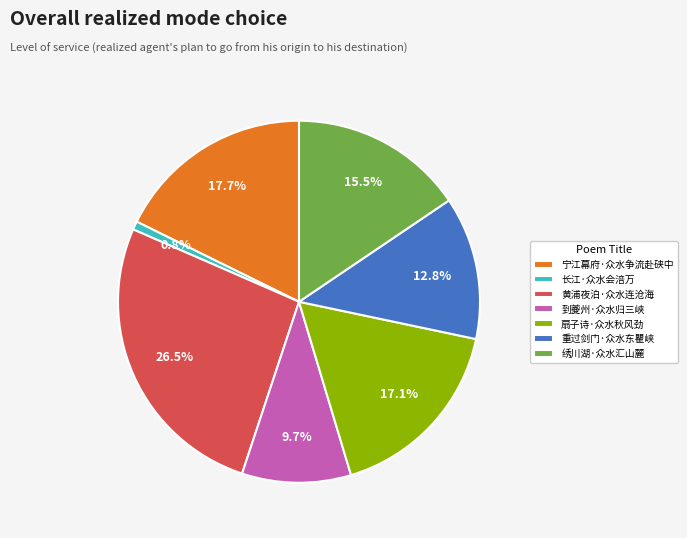

True or false: 宁江幕府·众水争流赴硖中 accounts for 28% of the total.

False